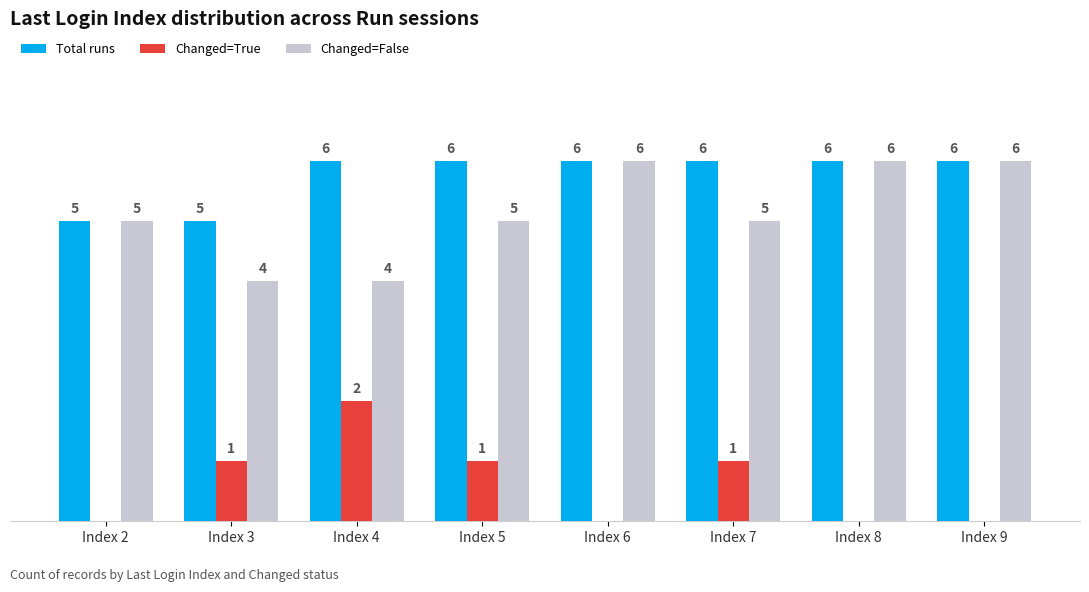

Which series has the largest total across all categories?

Total runs